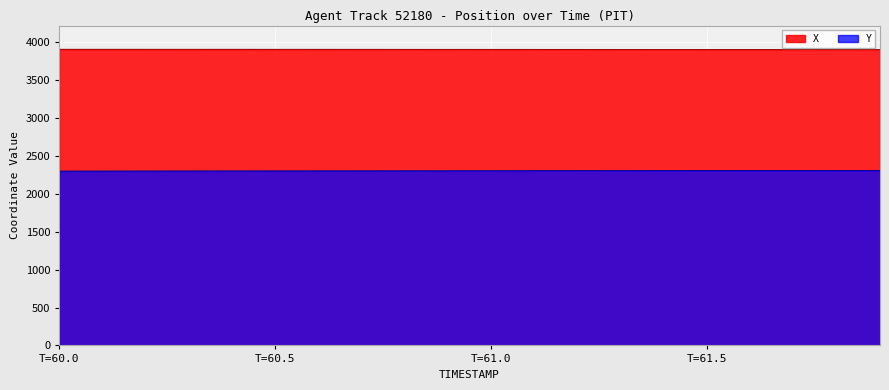

What is the smallest value displayed?

2300.0